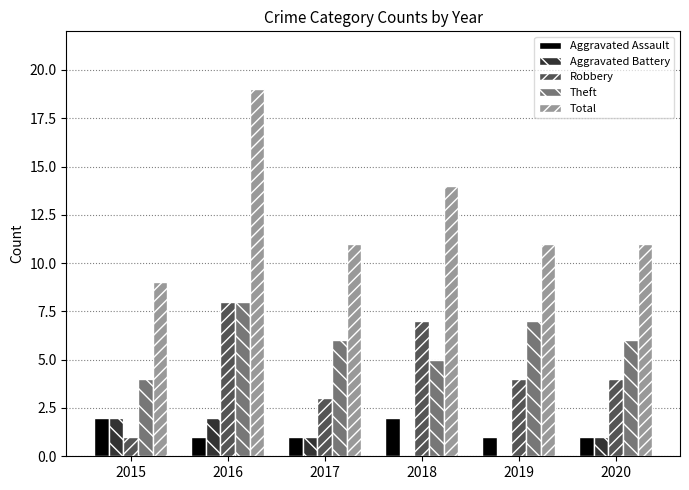

How many series are shown in this chart?

5